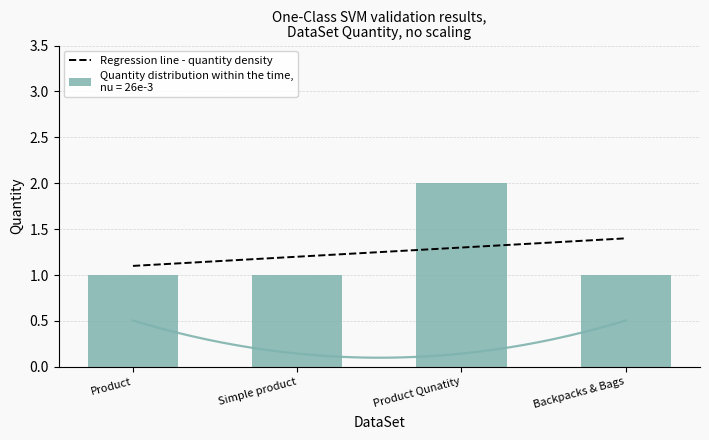

What is the difference between the maximum and minimum values?

1